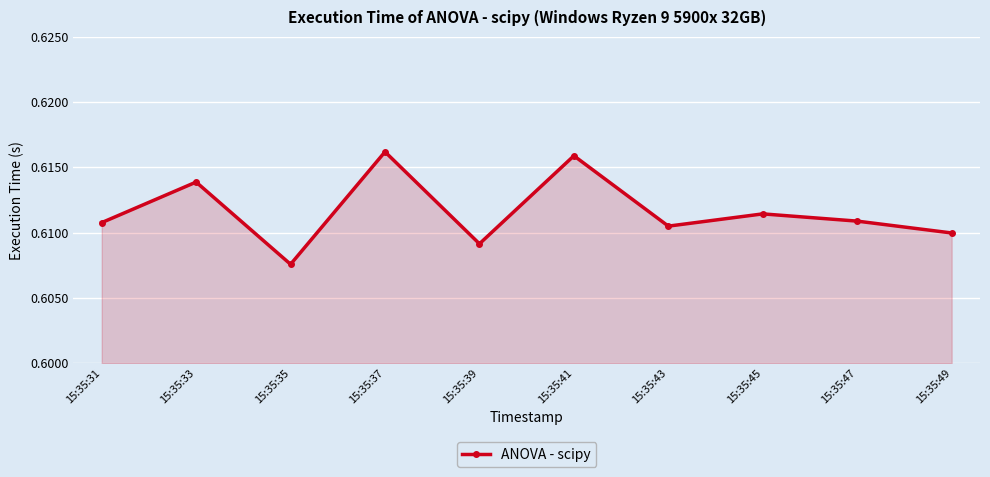

How many points are lower than both their immediate neighbors (excluding endpoints)?

3